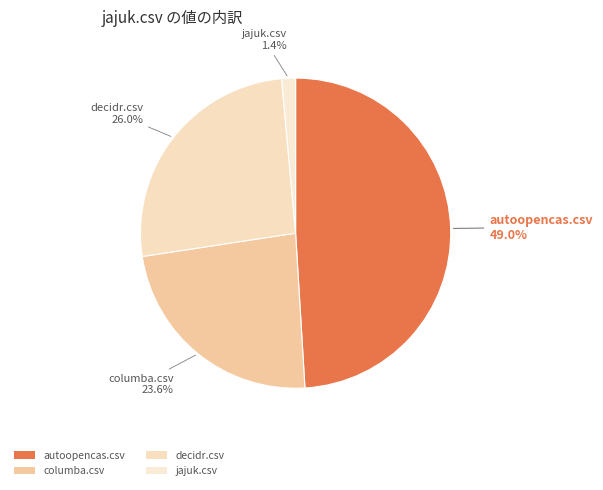

To the nearest percent, what percentage of the pie is autoopencas.csv?

49%